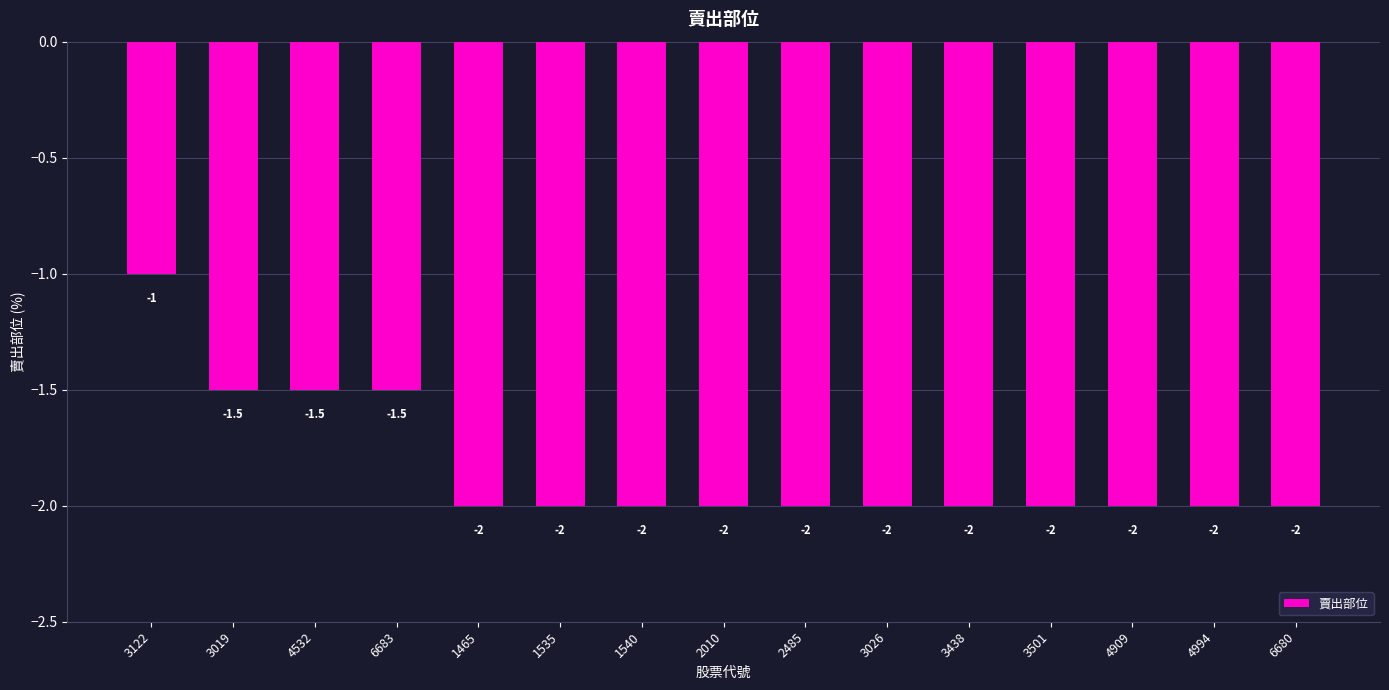

What is the label of the 4th bar from the right?

3501